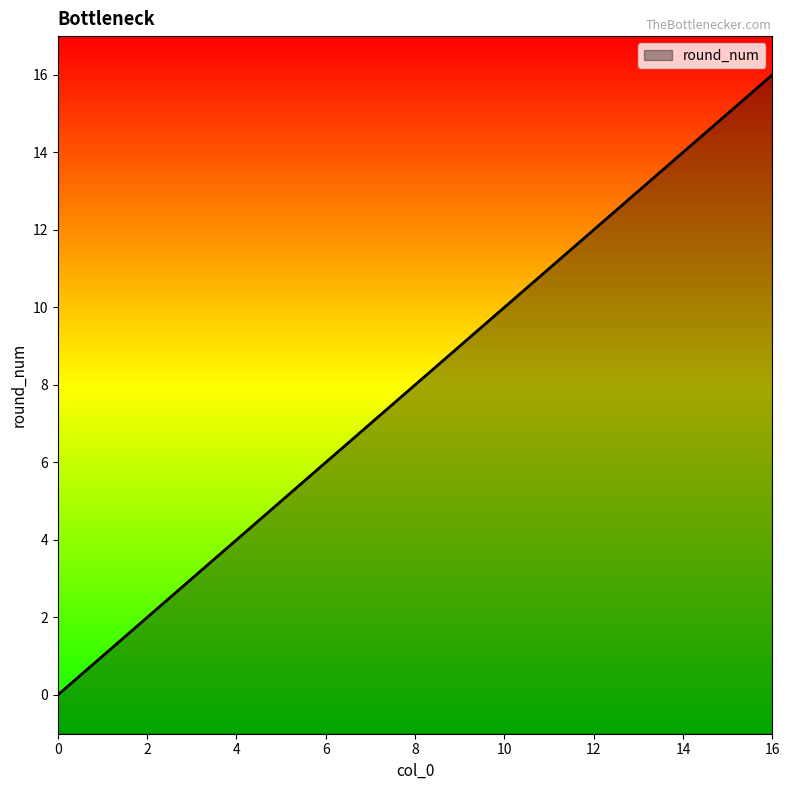

What is the value of the 4th point from the left?

3